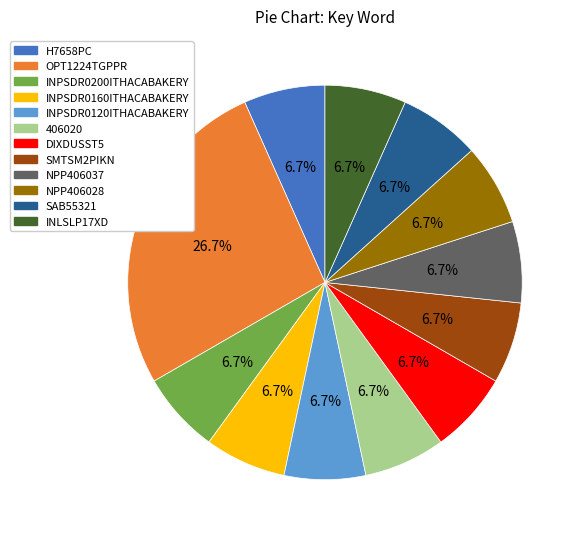

Approximately how many times larger is the value at SMTSM2PIKN compared to 406020?

1.0